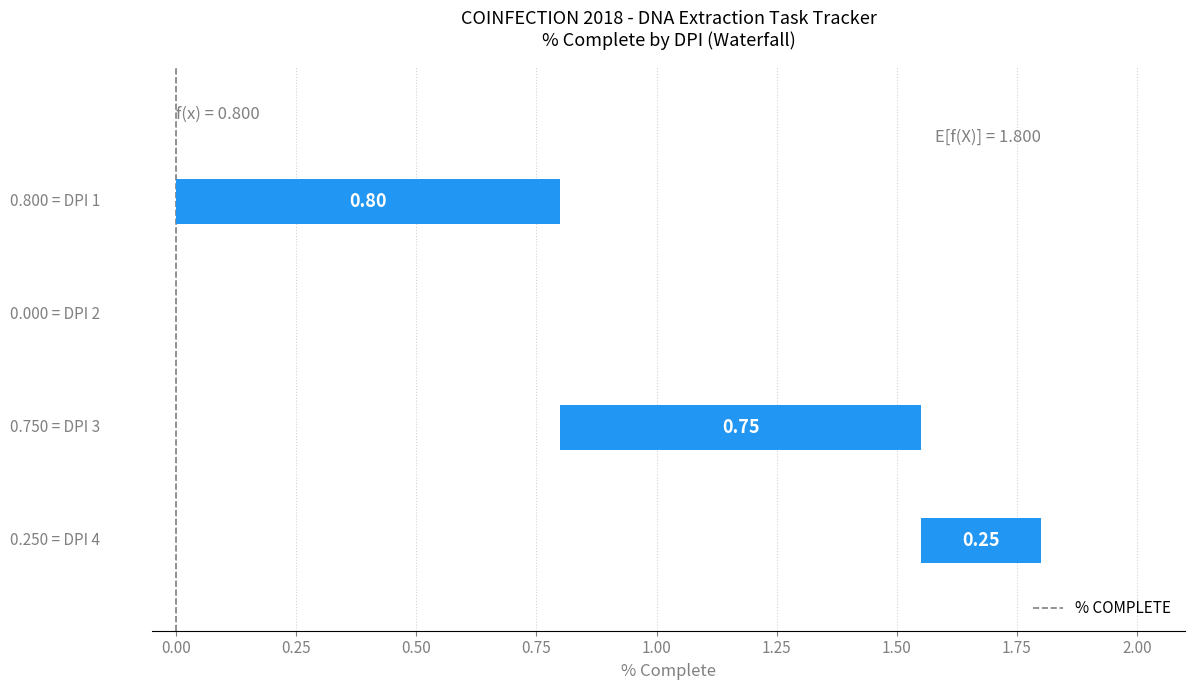

Reading right to left, transcribe all the data shown in this chart.

0.2	0.8	0.0	0.8